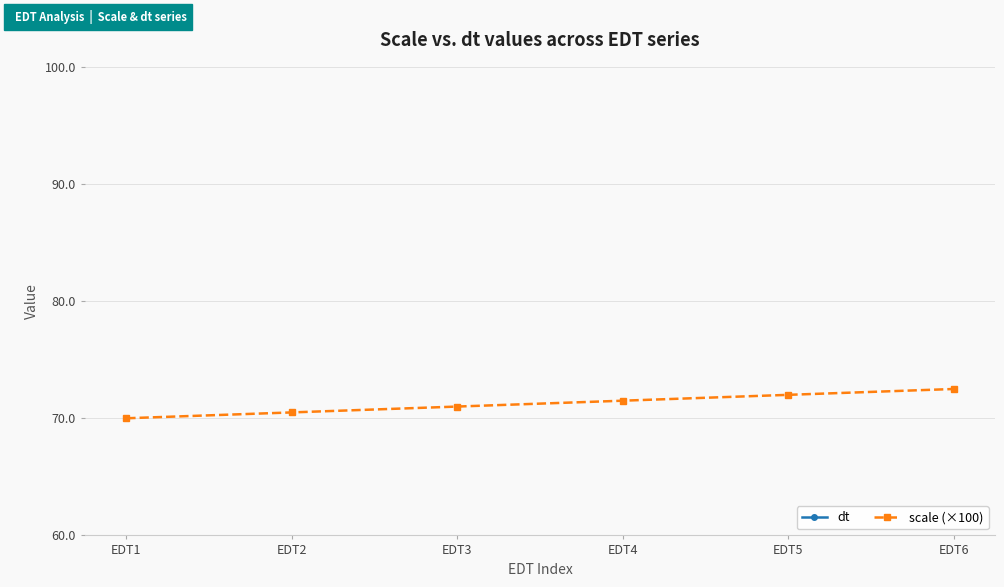

Which series has the widest spread of values?

scale (×100)